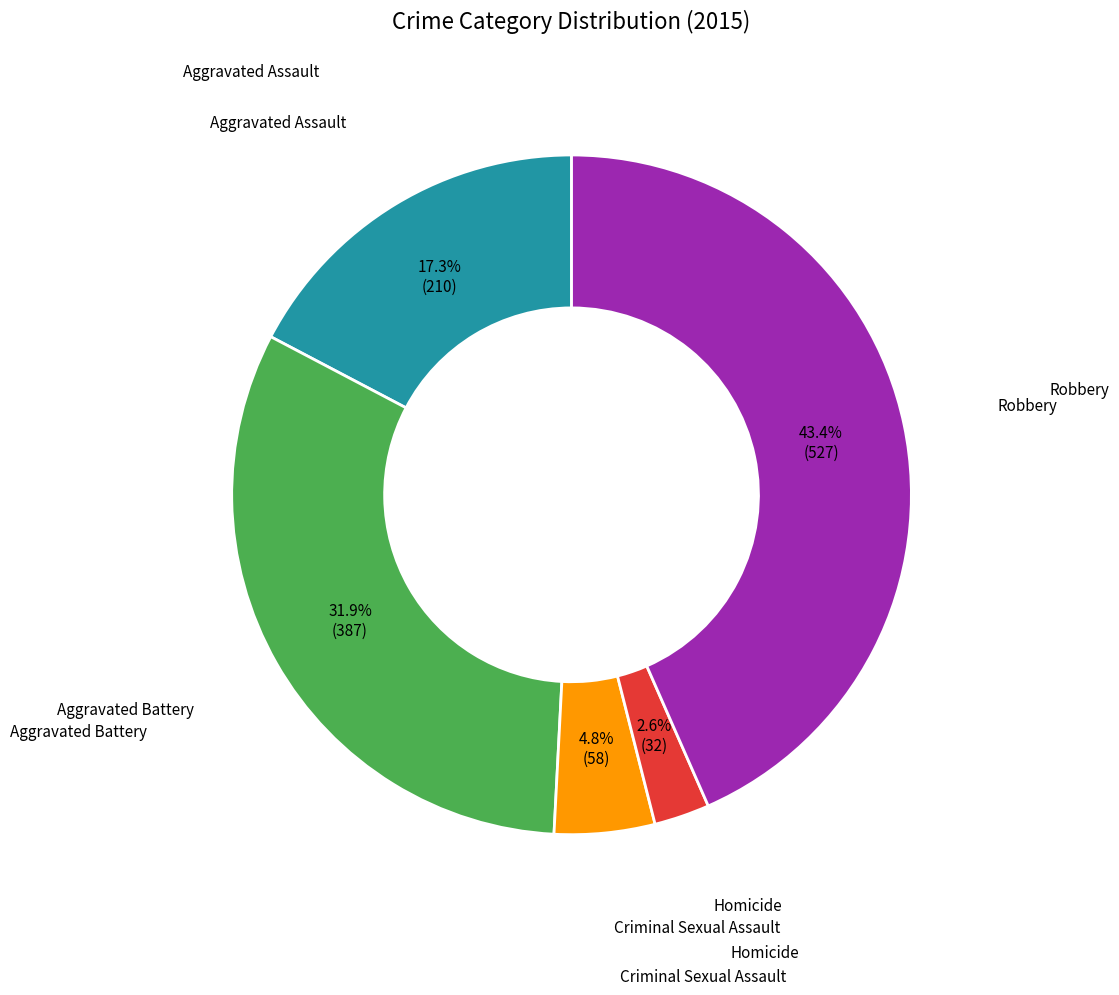

Is there a majority slice in this chart?

No